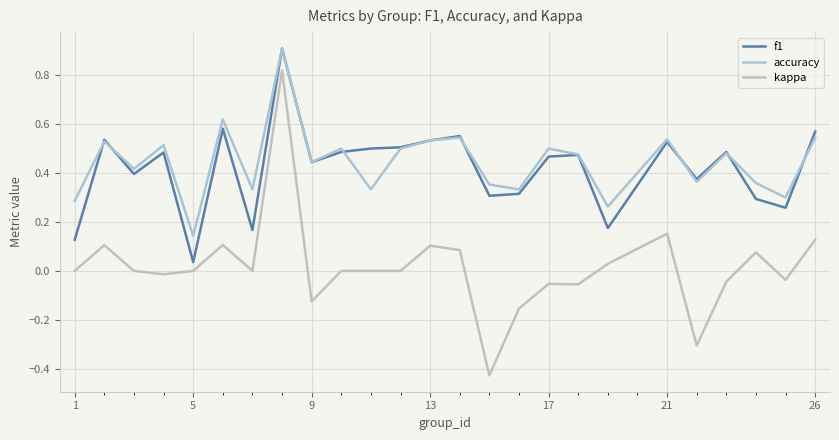

Count the number of categories in the chart.

25